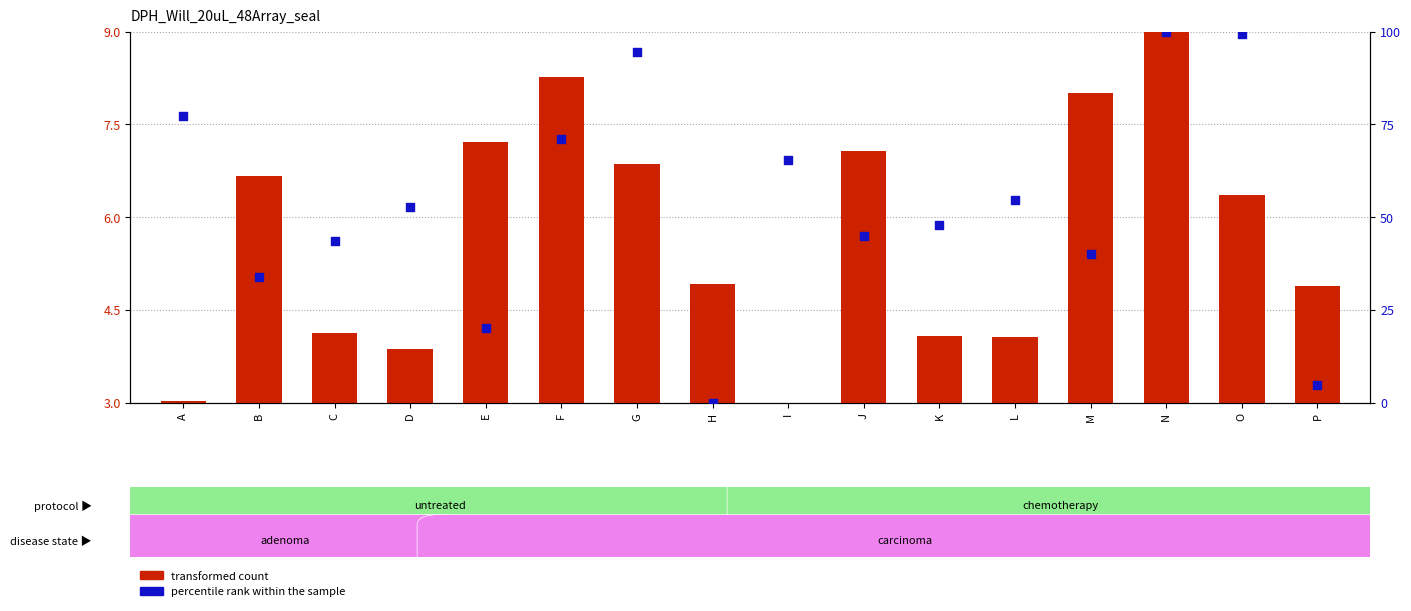

What are all the series names shown in the legend?

transformed count, percentile rank within the sample